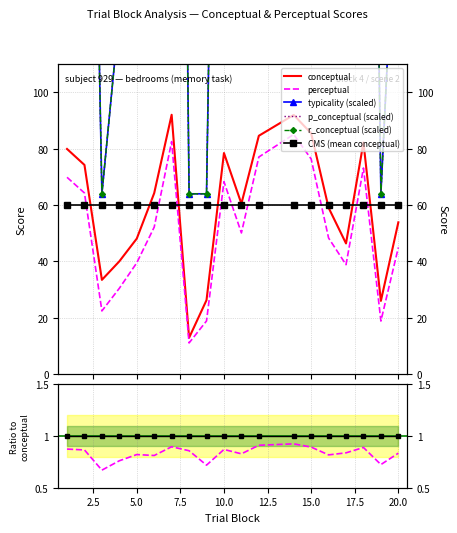

What is the approximate value of r_conceptual at 18?

512.0